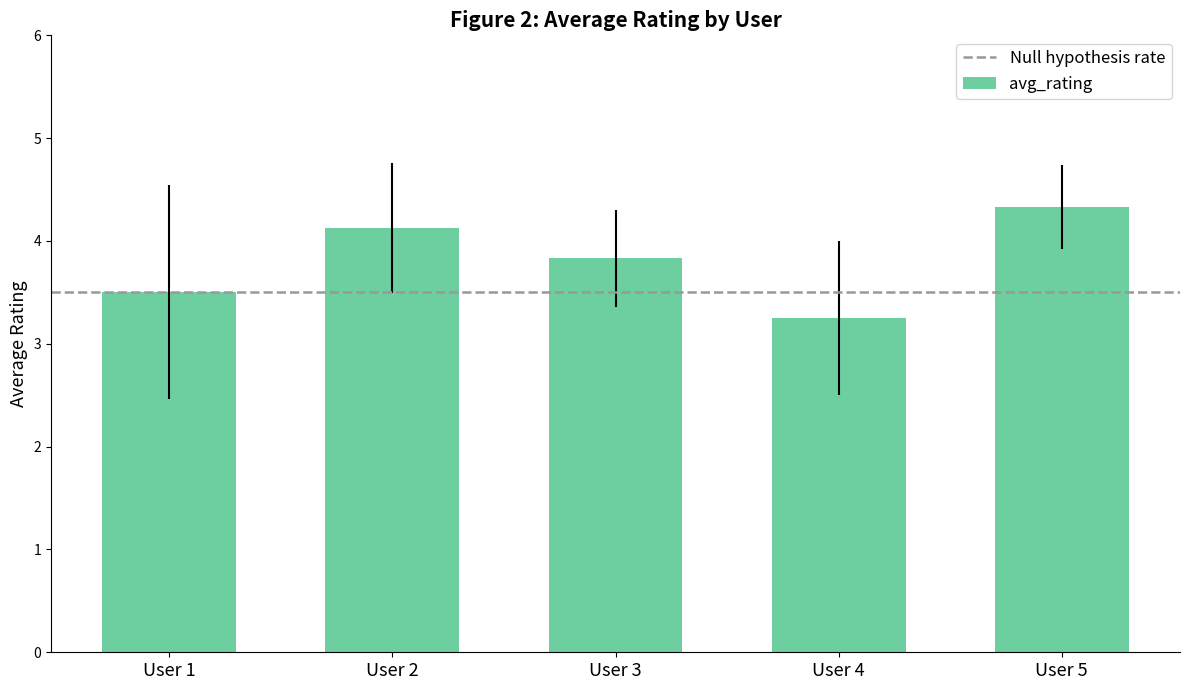

Which category has the highest value across all series?

User 5